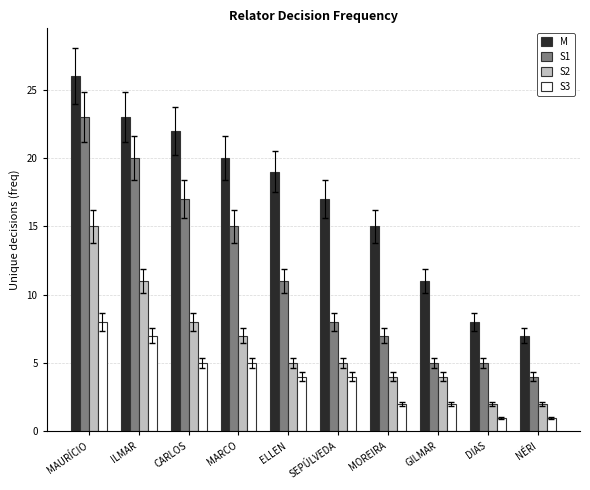

What is the minimum value for S2?

2